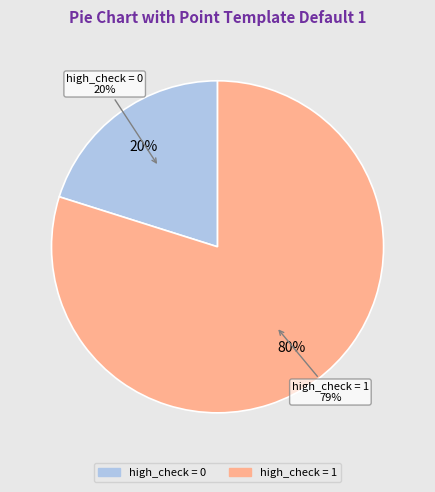

To the nearest percent, what is the combined percentage of high_check=0 and high_check=1?

100%